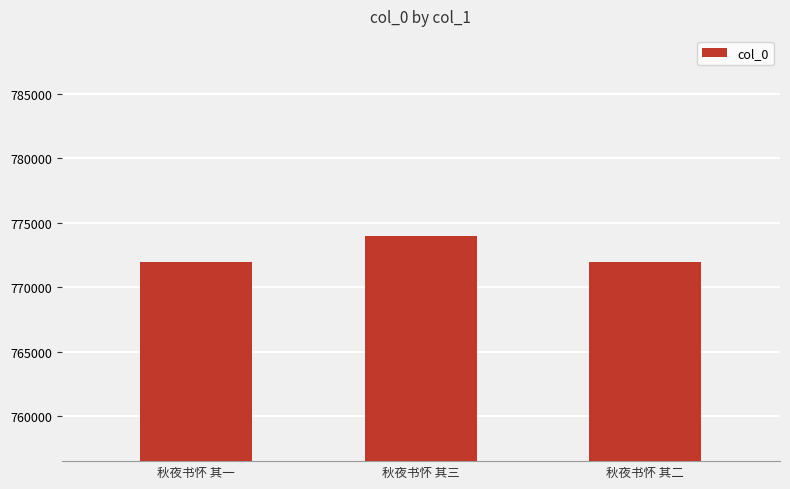

How many distinct data groups are displayed?

1